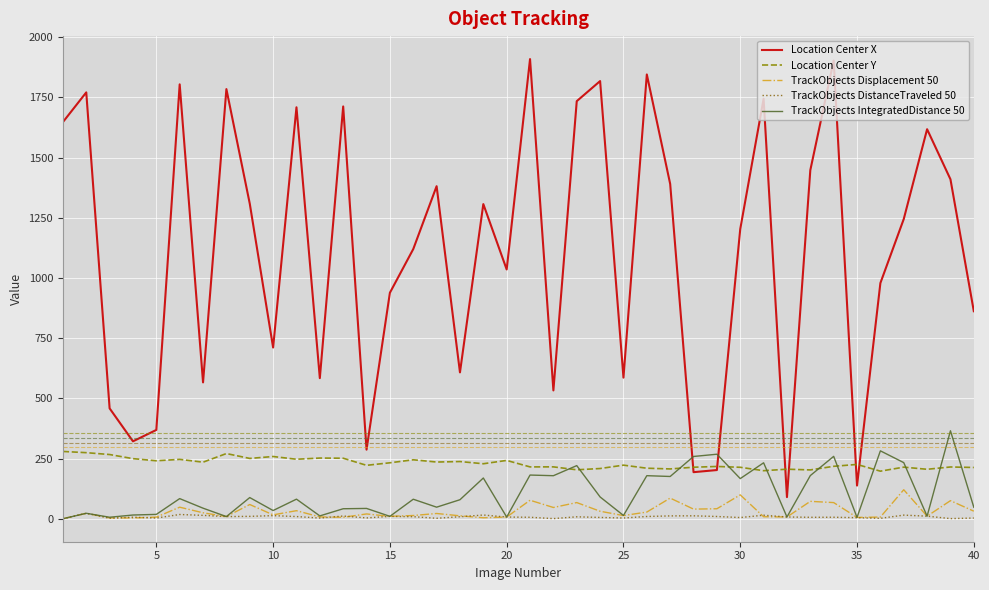

What is the greatest value displayed?

1909.2